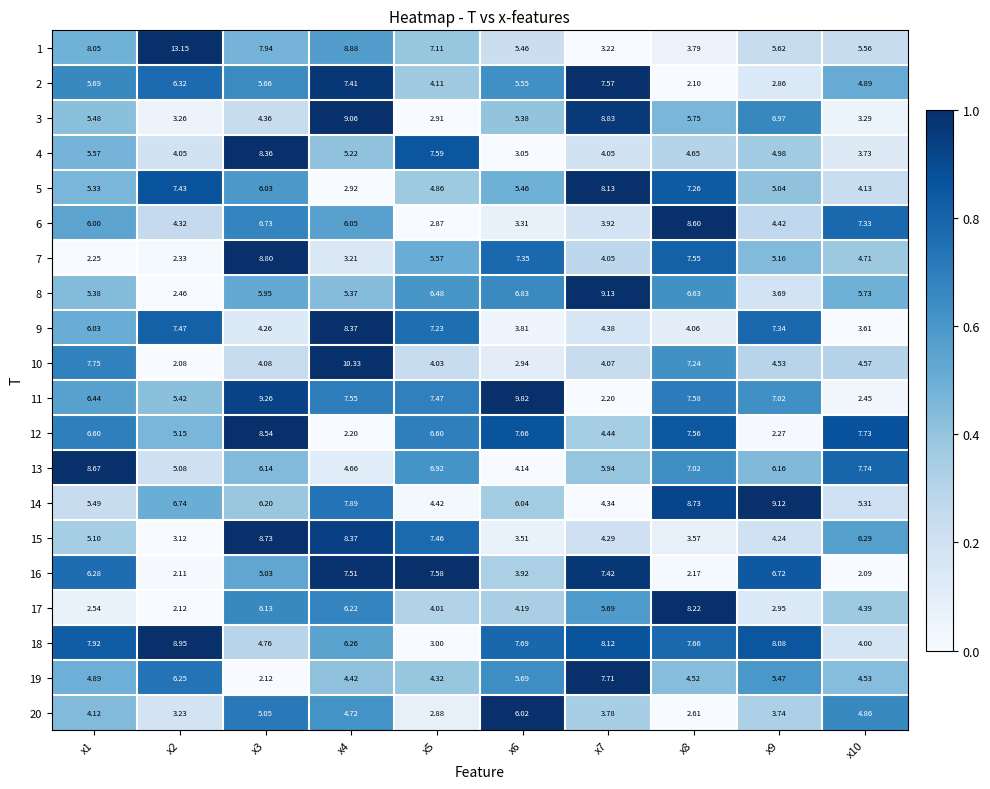

Is the value of 10 at x7 greater than the value of 12 at x1?

No